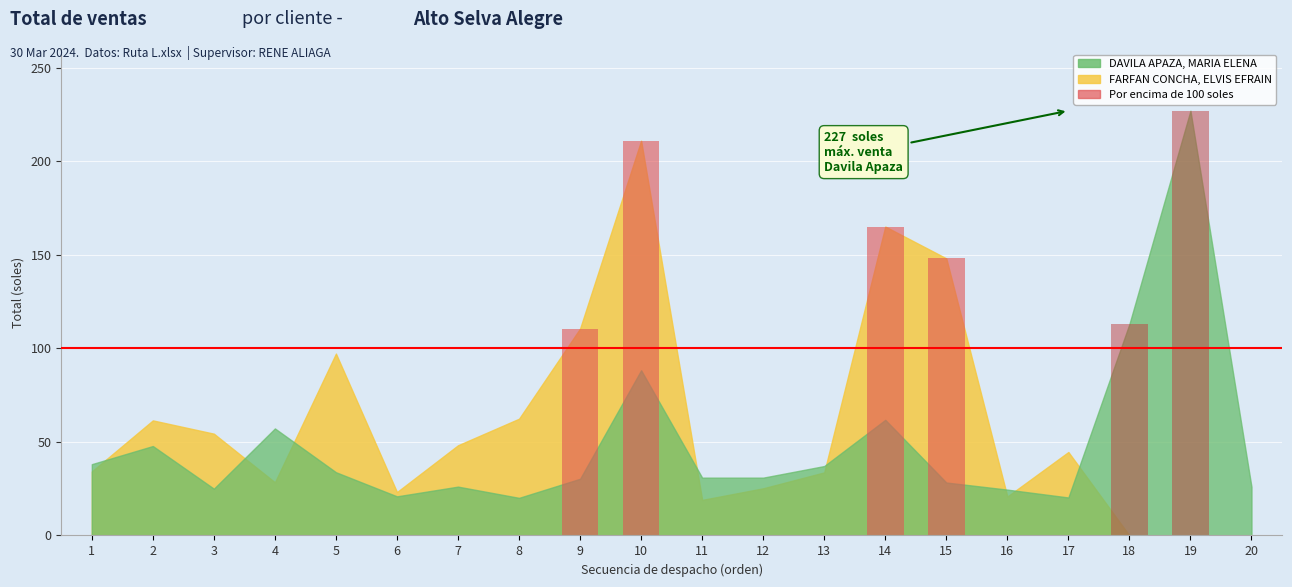

Between 8 and 14, which series saw the biggest shift?

FARFAN (por encima 100)